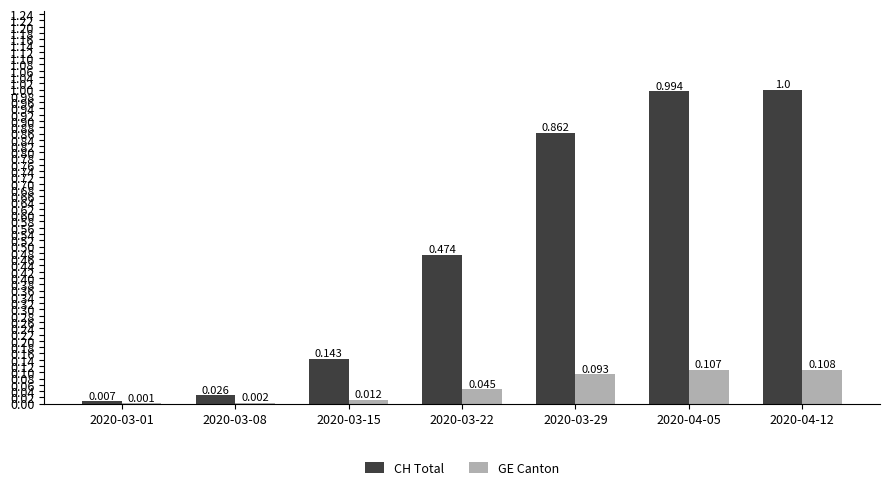

Which series changed the most between 2020-03-08 and 2020-04-05?

CH Total